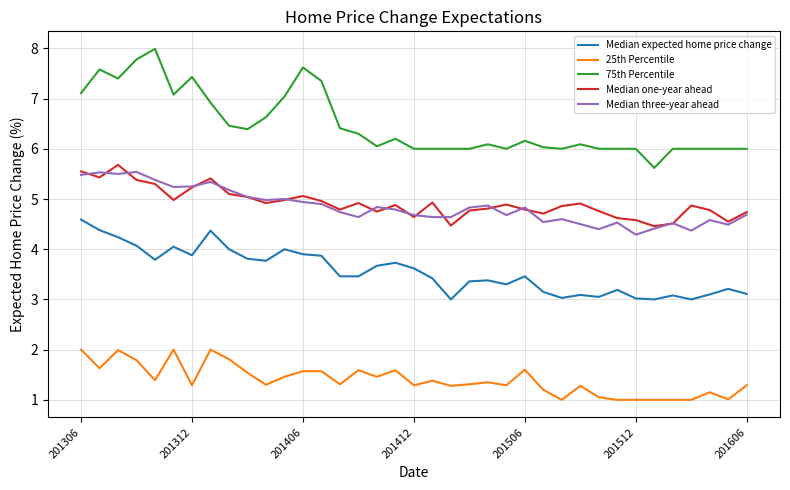

Which series has the widest spread of values?

75th Percentile